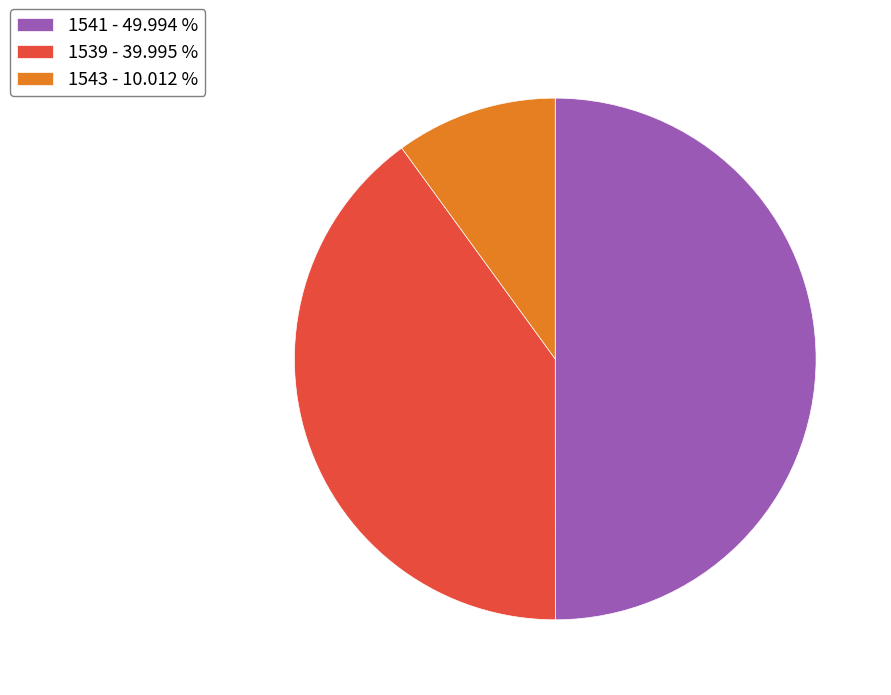

How many slices are in this pie chart?

3